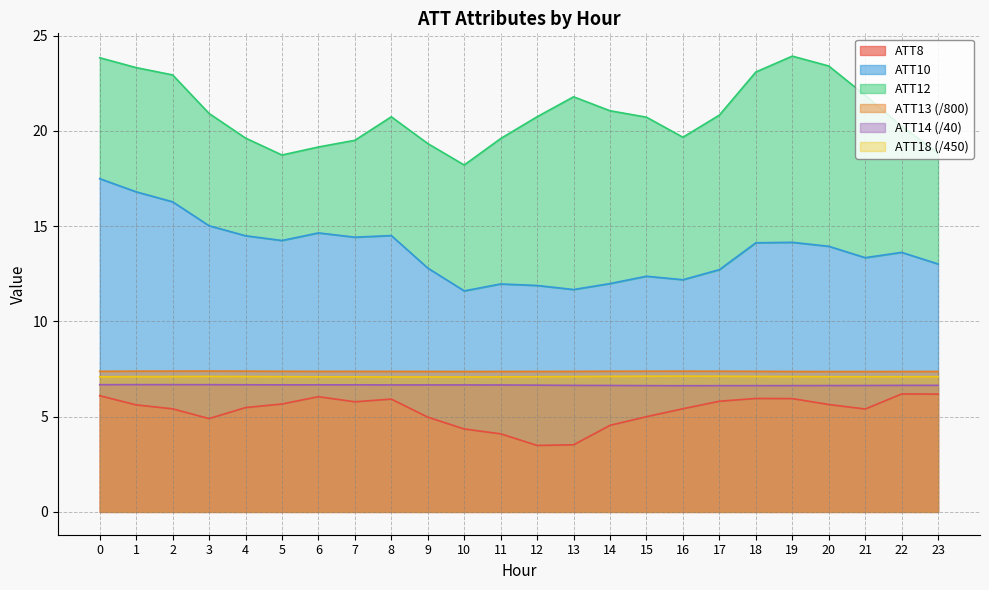

Which series changed the most between 5 and 7?

ATT8